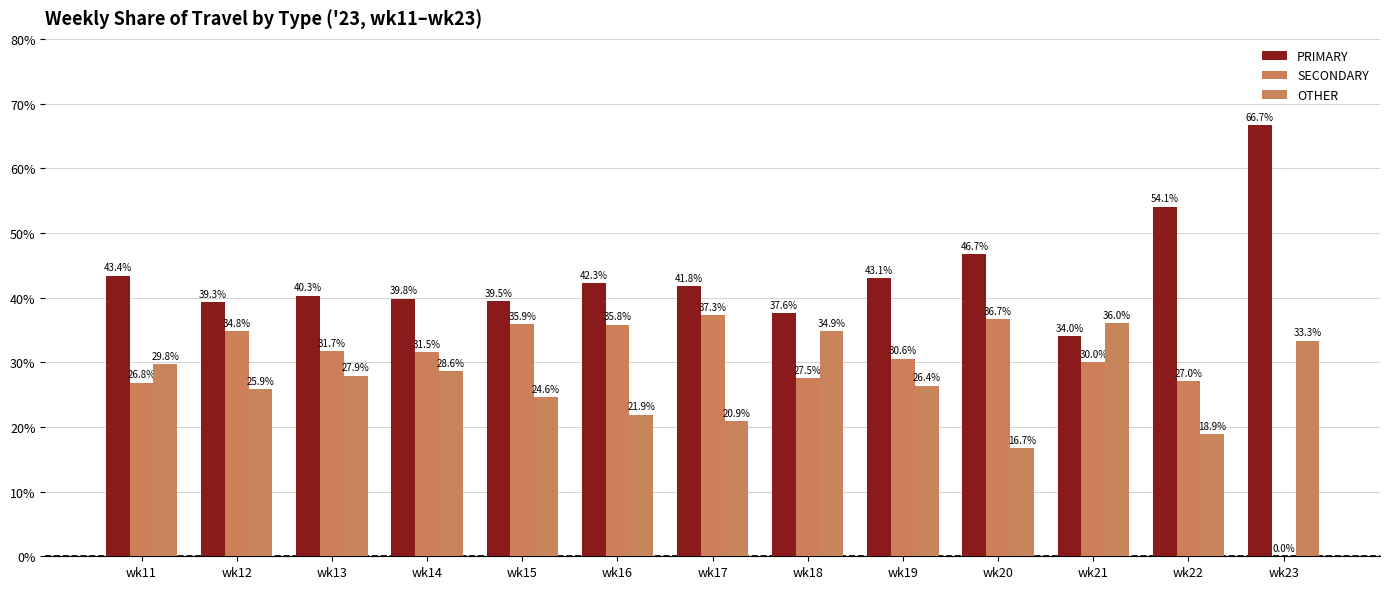

What is the sum of all SECONDARY values?

385.8